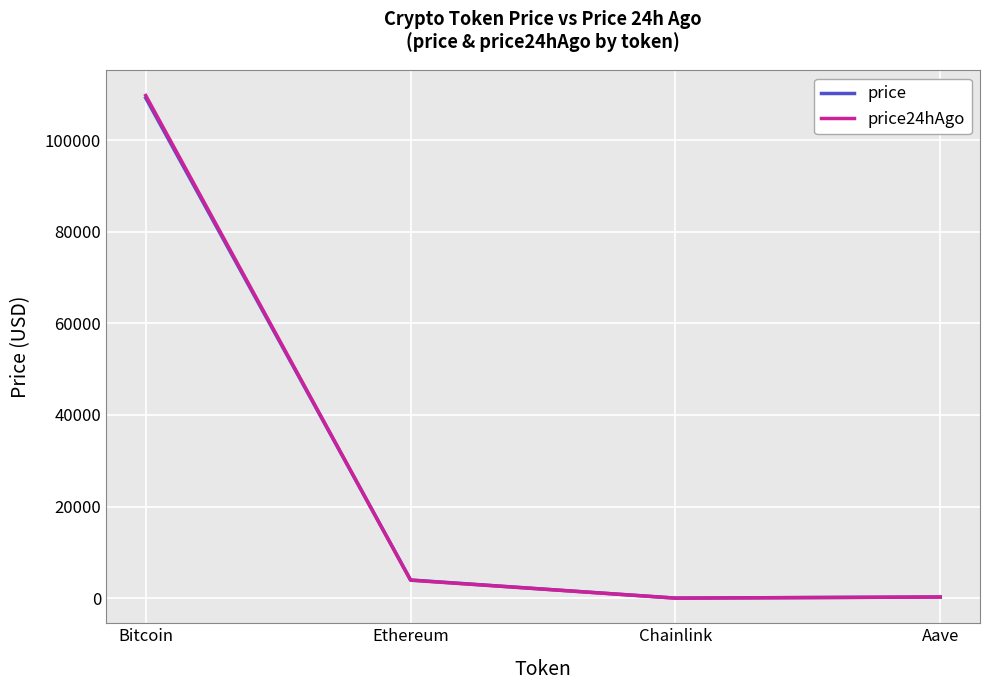

Which category has the highest value in the price series?

Bitcoin